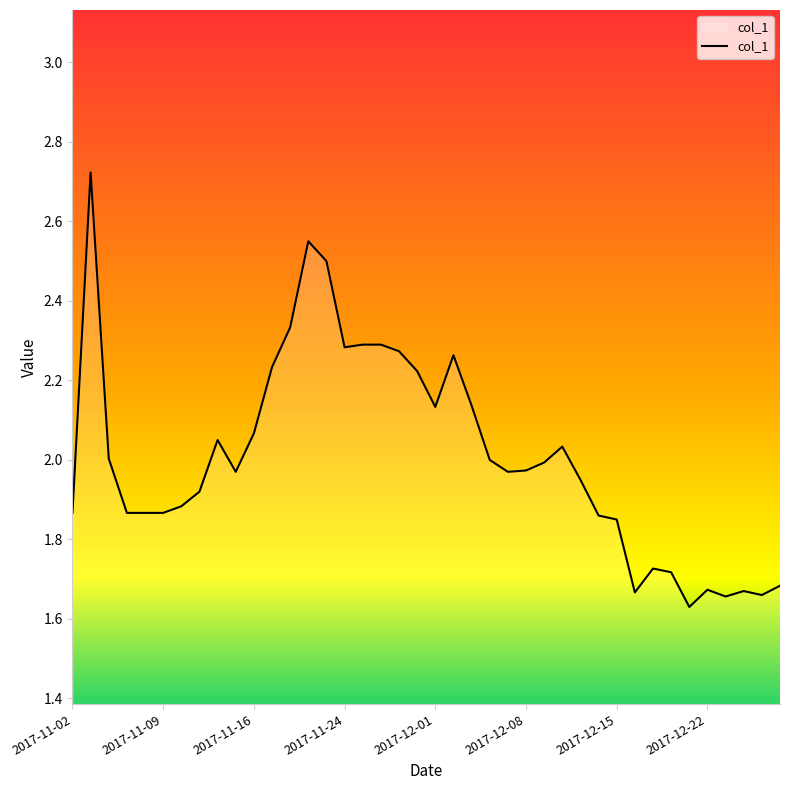

What is the difference between the maximum and minimum values?

1.1